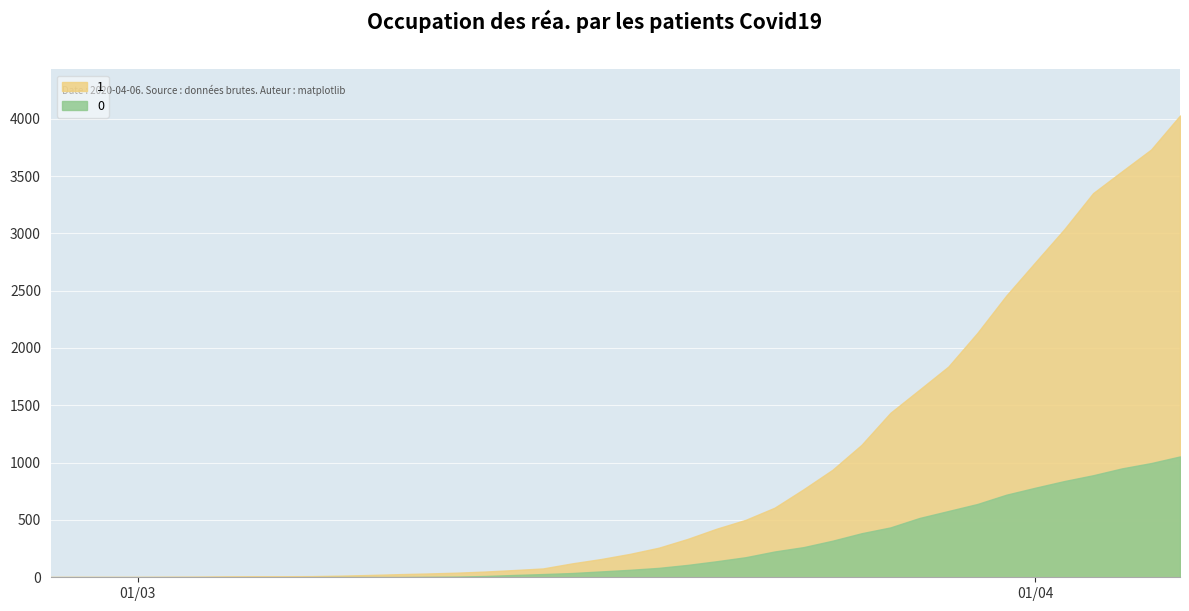

Reading left to right, extract all data points from this chart.

0: 2020-02-27=0	2020-02-28=0	2020-02-29=0	2020-03-01=0	2020-03-02=0	2020-03-03=0	2020-03-04=0	2020-03-05=0	2020-03-06=0	2020-03-07=1	2020-03-08=2	2020-03-09=2	2020-03-10=2	2020-03-11=4	2020-03-12=6	2020-03-13=11	2020-03-14=20	2020-03-15=28	2020-03-16=37	2020-03-17=51	2020-03-18=65	2020-03-19=82	2020-03-20=108	2020-03-21=140	2020-03-22=175	2020-03-23=225	2020-03-24=263	2020-03-25=319	2020-03-26=384	2020-03-27=435	2020-03-28=517	2020-03-29=578	2020-03-30=639	2020-03-31=720	2020-04-01=781	2020-04-02=839	2020-04-03=890	2020-04-04=950	2020-04-05=996	2020-04-06=1054
1: 2020-02-27=3	2020-02-28=4	2020-02-29=4	2020-03-01=4	2020-03-02=5	2020-03-03=6	2020-03-04=8	2020-03-05=9	2020-03-06=9	2020-03-07=10	2020-03-08=14	2020-03-09=20	2020-03-10=27	2020-03-11=33	2020-03-12=40	2020-03-13=50	2020-03-14=63	2020-03-15=77	2020-03-16=121	2020-03-17=159	2020-03-18=204	2020-03-19=258	2020-03-20=335	2020-03-21=424	2020-03-22=501	2020-03-23=607	2020-03-24=768	2020-03-25=938	2020-03-26=1155	2020-03-27=1435	2020-03-28=1636	2020-03-29=1838	2020-03-30=2131	2020-03-31=2457	2020-04-01=2747	2020-04-02=3035	2020-04-03=3351	2020-04-04=3542	2020-04-05=3731	2020-04-06=4028